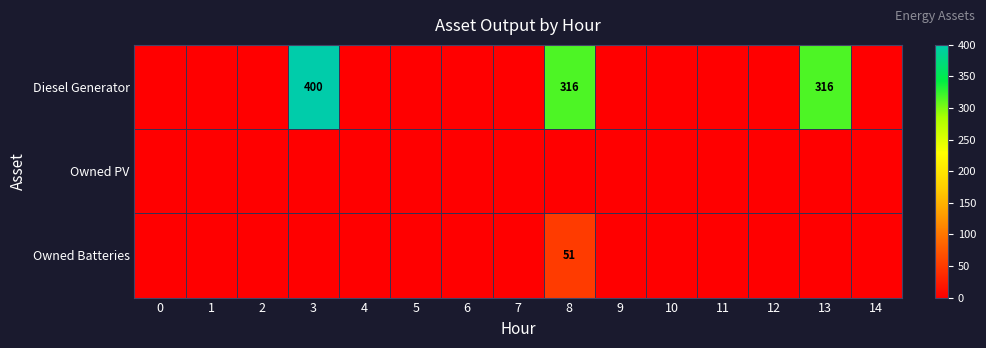

Is it true that Diesel Generator equals 531 at 8?

False